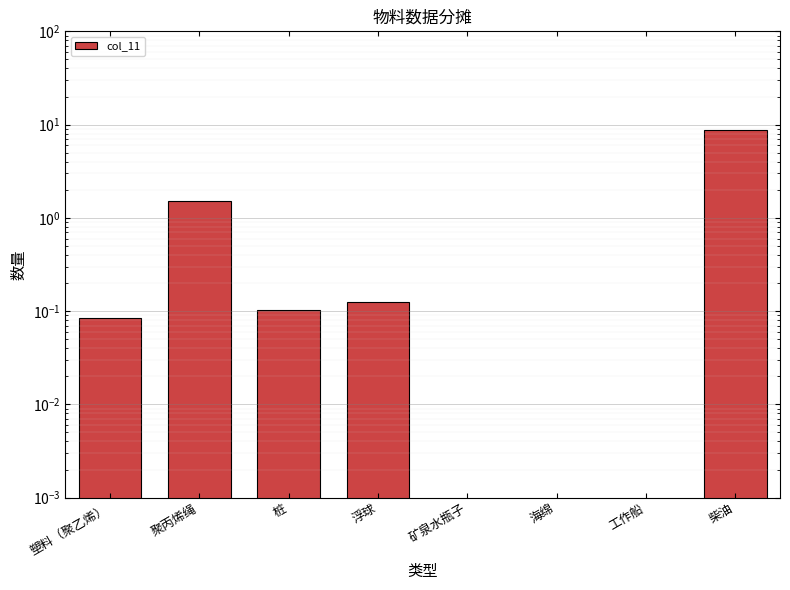

At which label is the value closest to 4?

聚丙烯绳